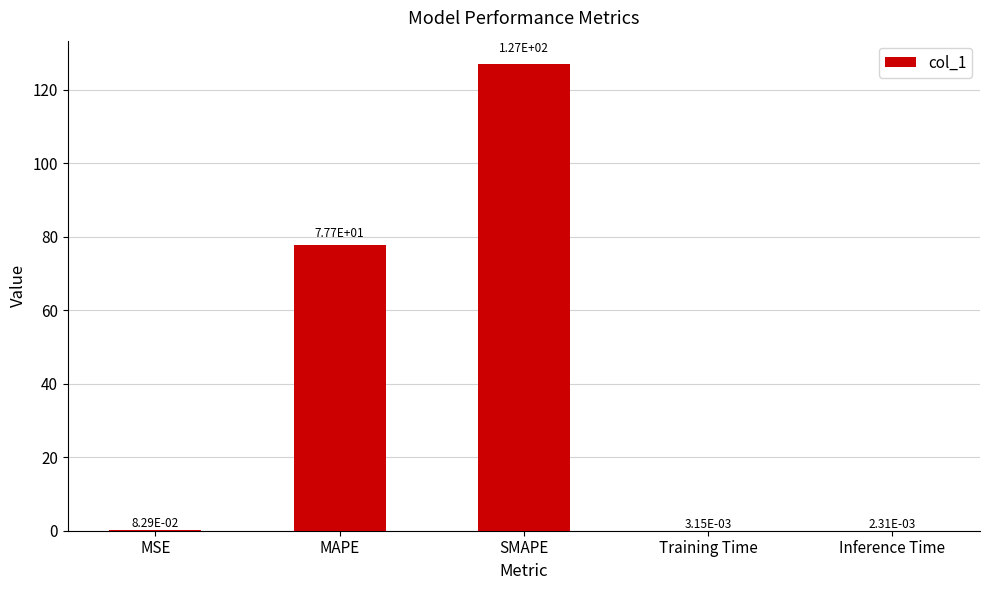

What is the change in value from SMAPE to Training Time?

-127.0